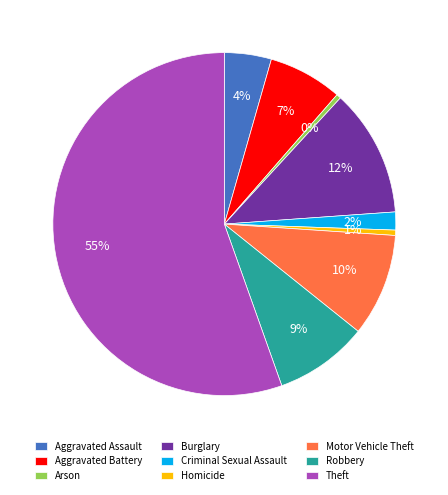

Combined, do Burglary and Robbery account for over 50%?

No